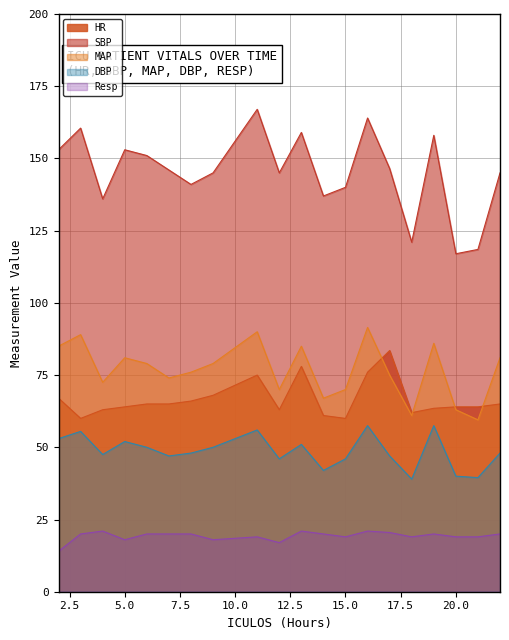

Rank the categories by HR value from lowest to highest.

3, 15, 14, 18, 4, 12, 19, 5, 20, 21, 6, 7, 22, 8, 2, 9, 11, 16, 13, 17